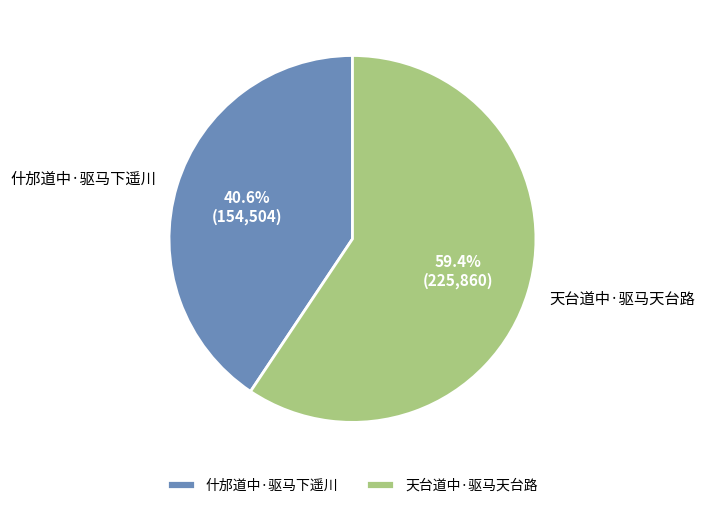

Which has a higher value, 什邡道中·驱马下遥川 or 天台道中·驱马天台路?

天台道中·驱马天台路